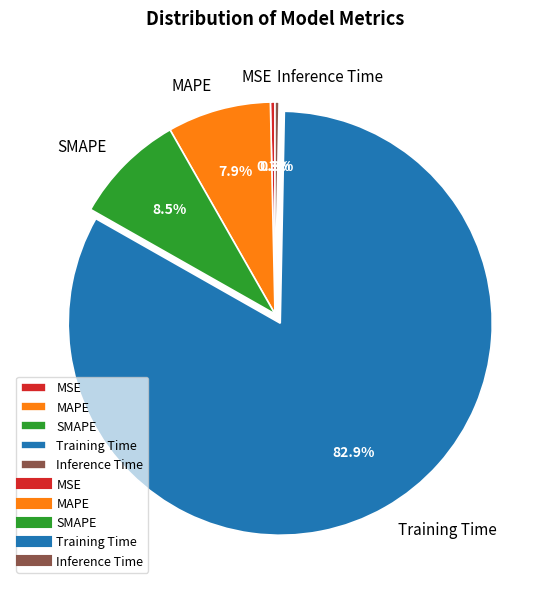

To the nearest percent, what is the average slice percentage?

20%